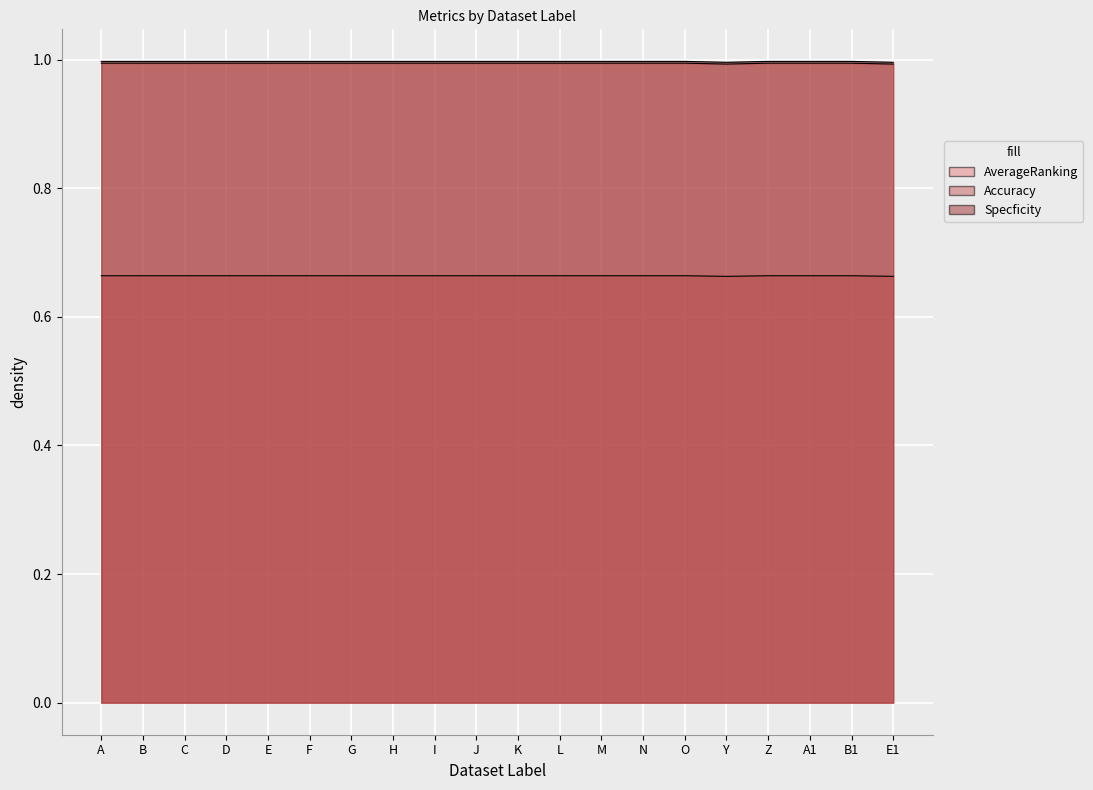

How many lines are shown in the chart?

3